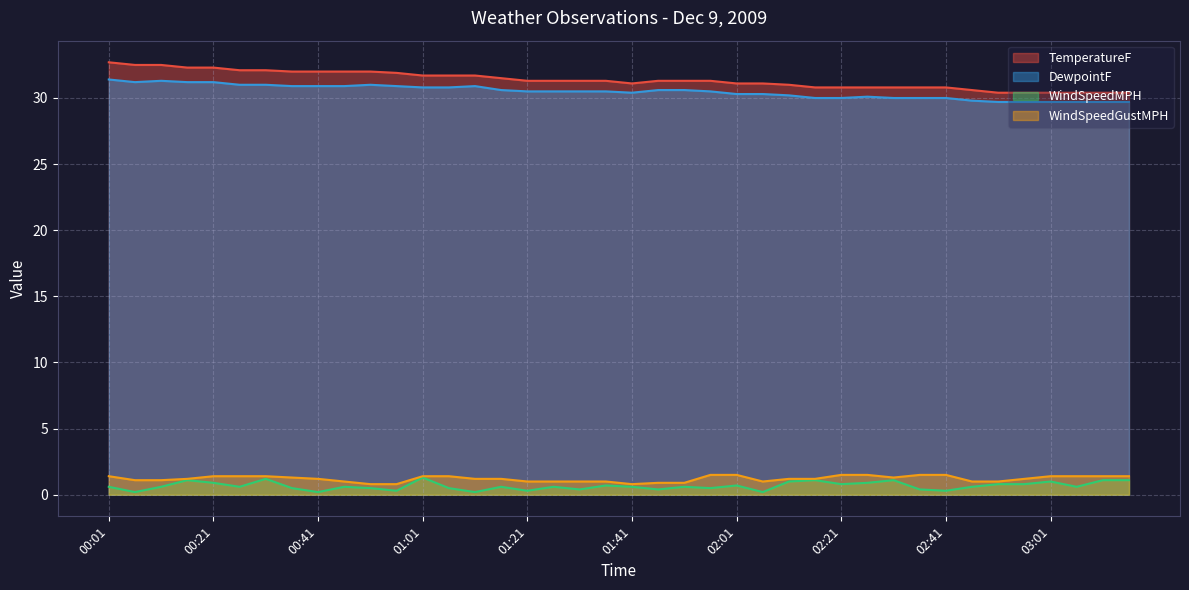

What is the label of the 5th point from the left?

00:21